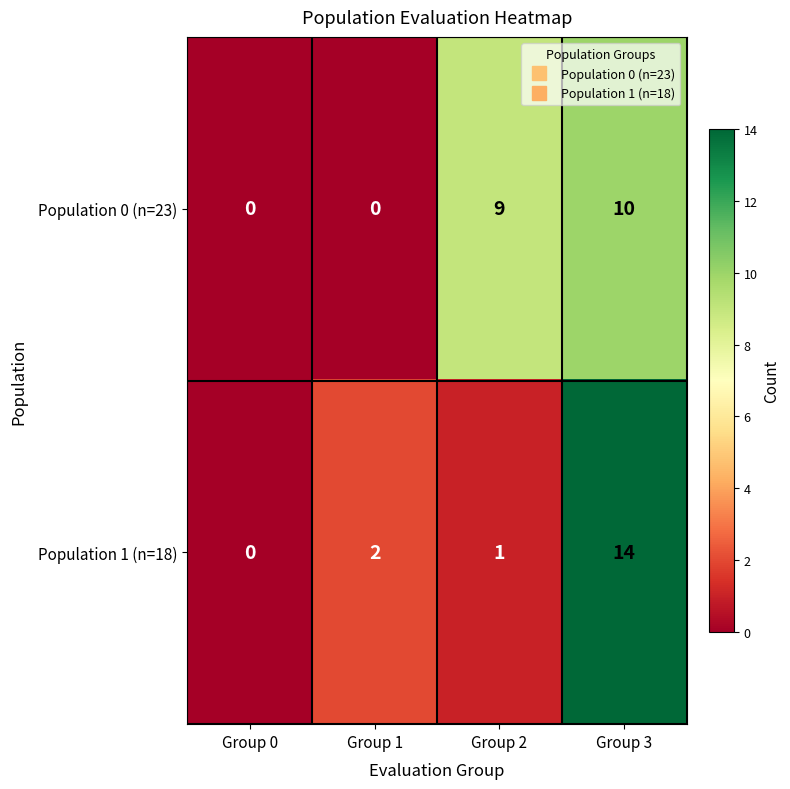

Which category has the lowest value in the Population 1 (n=18) series?

Group 0